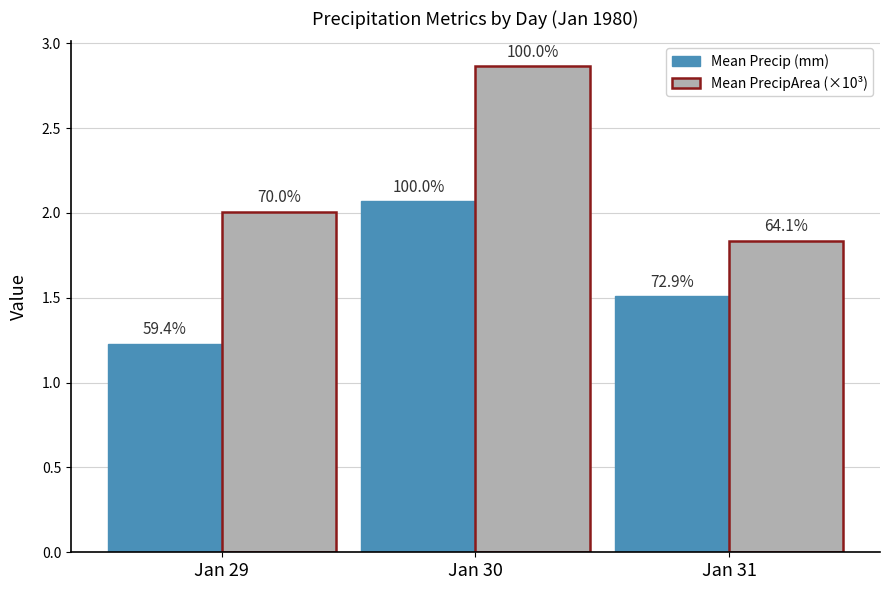

Which has a higher value, Jan 29 or Jan 31?

Jan 31